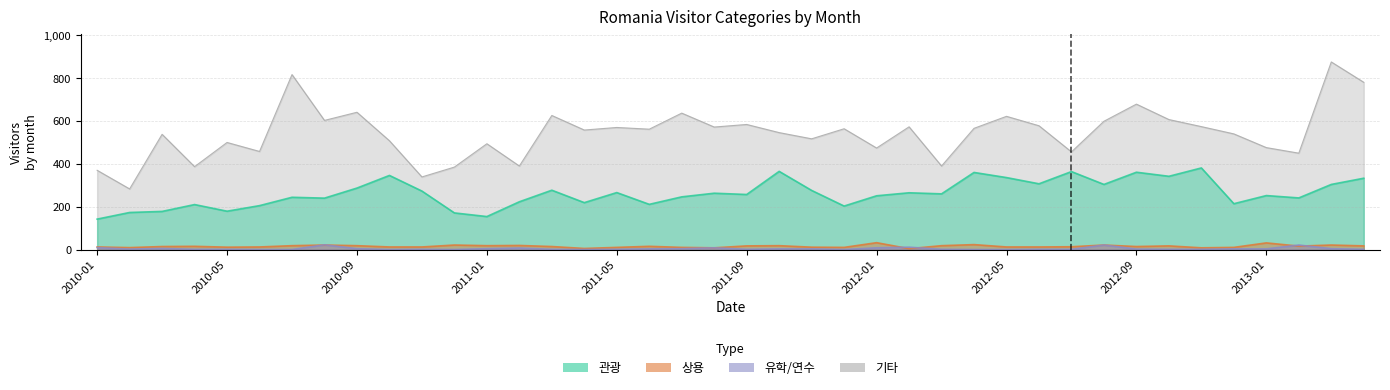

What is the value of the 기타 point at the 37th from the left?

476